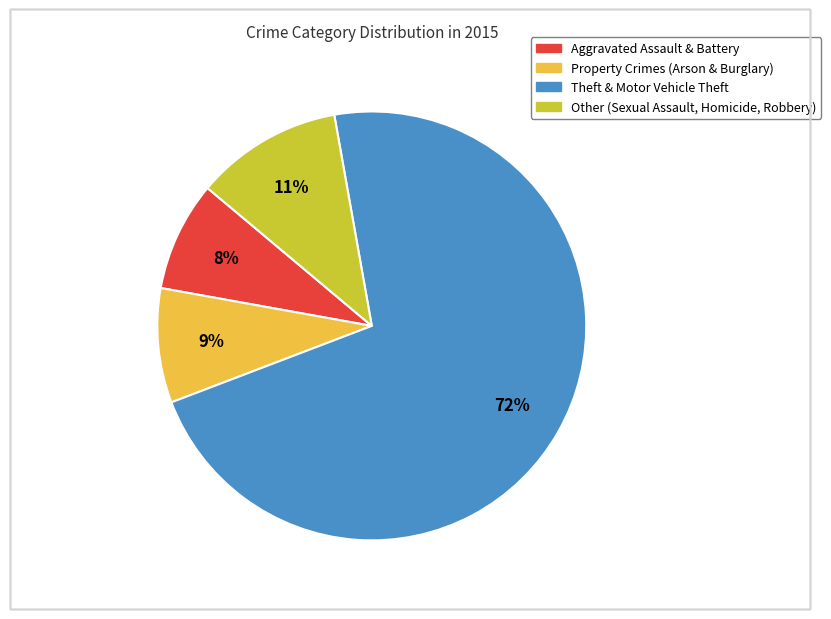

Count the number of slices in the pie.

4